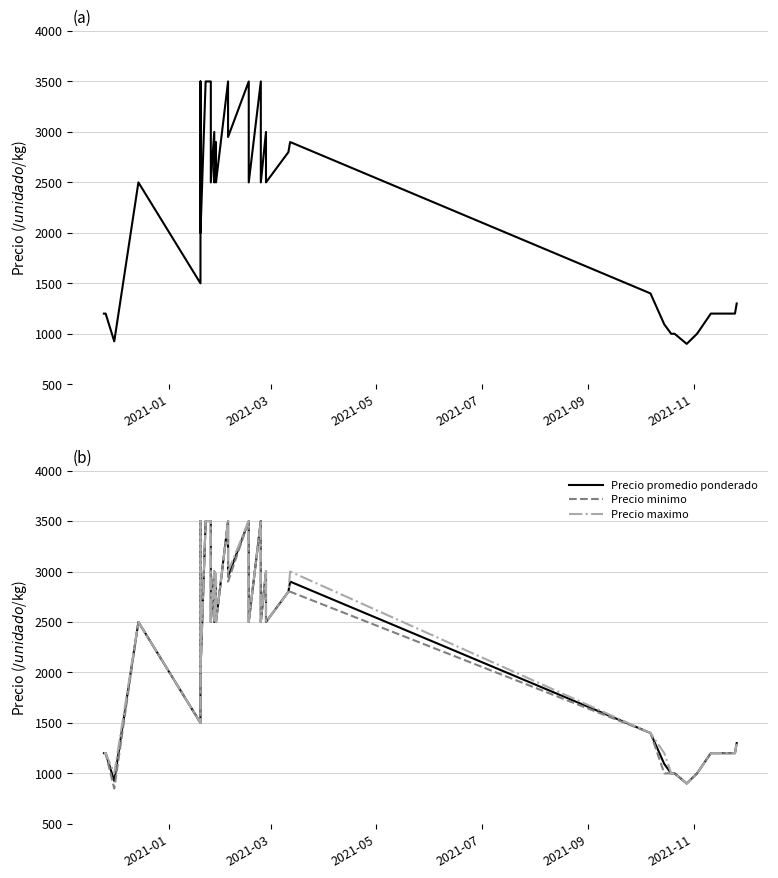

What is the sum of all Precio minimo values?

89250